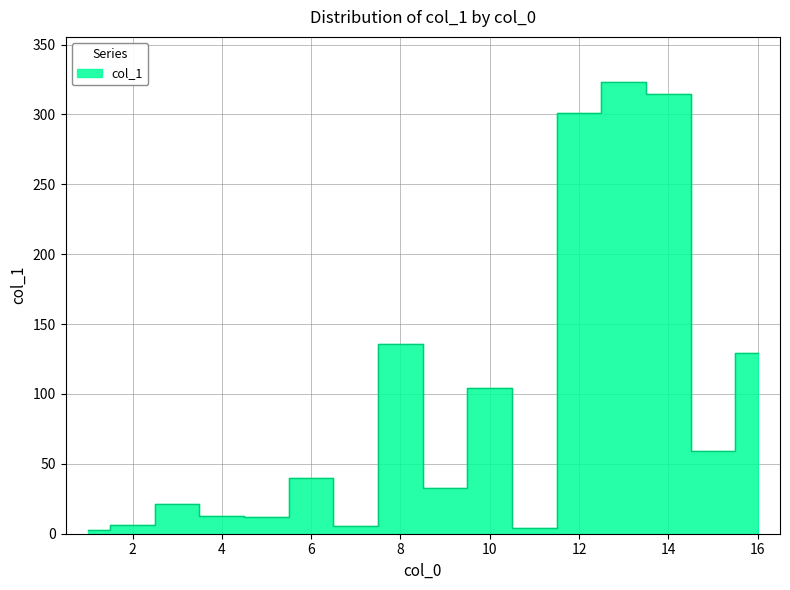

What is the difference between the maximum and second lowest values?

319.1